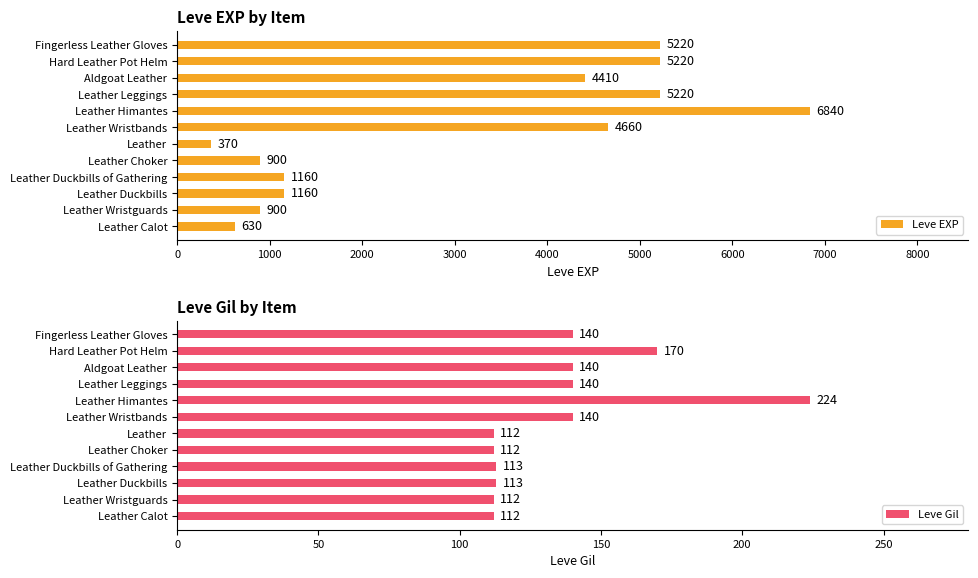

At which label does Leve EXP reach its peak?

Leather Himantes